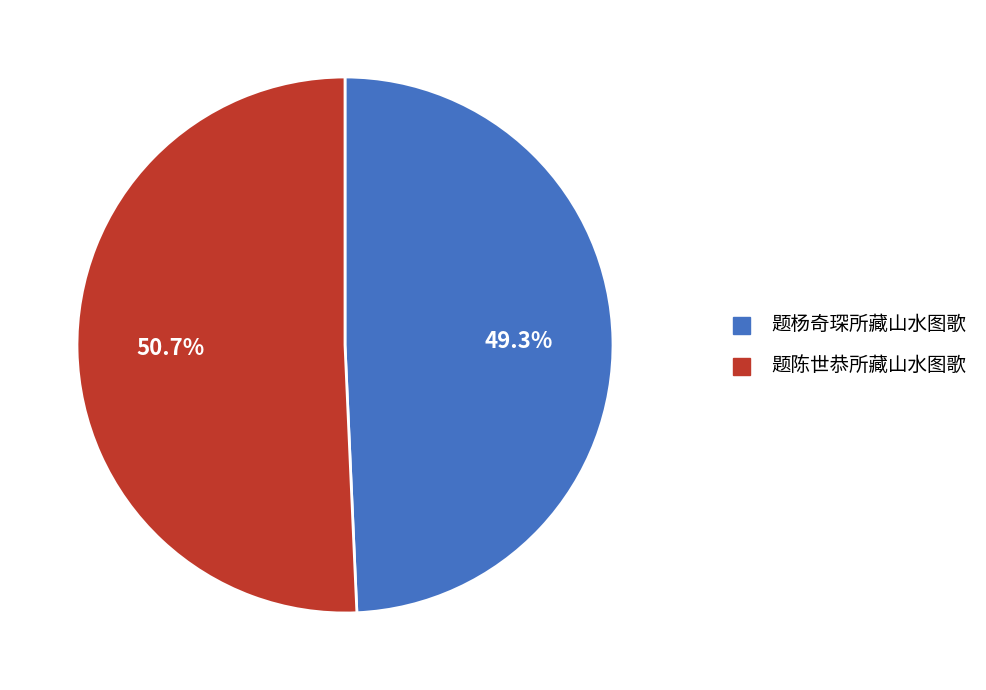

To the nearest percent, what is the difference between the largest and smallest slice percentages?

1%